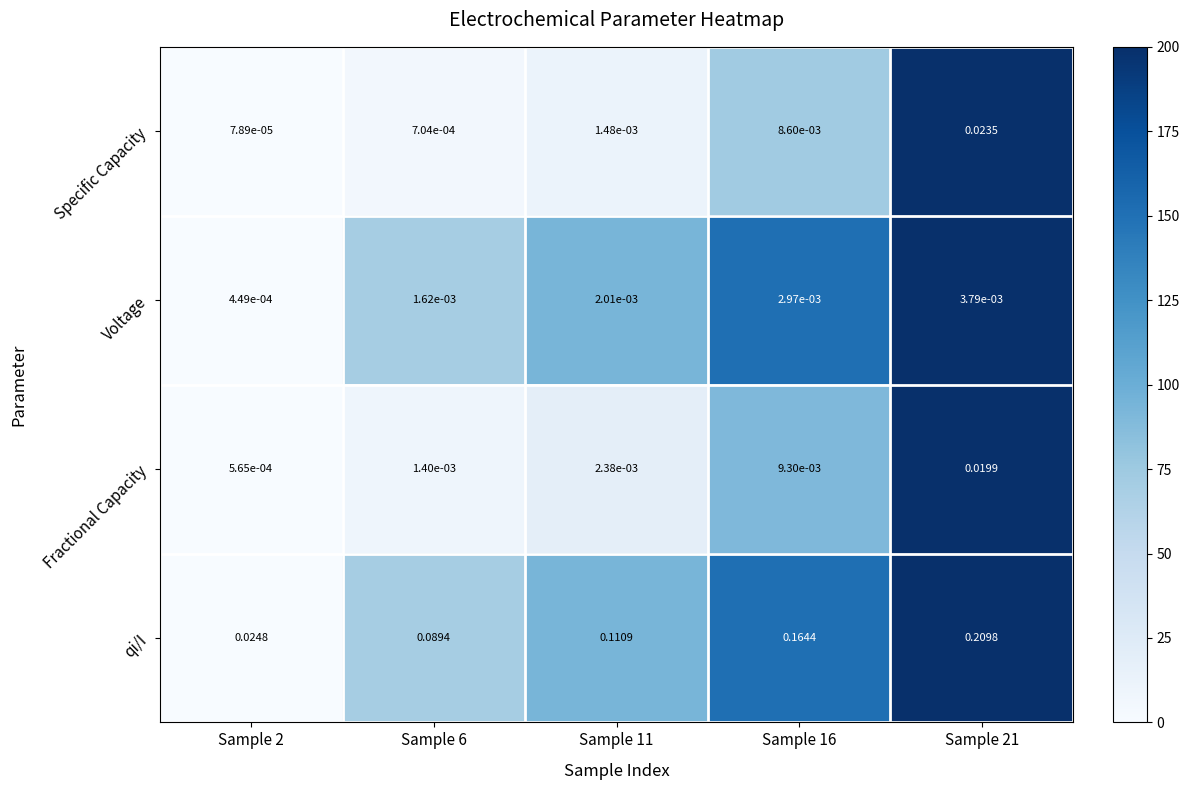

Which series has the largest total across all categories?

qi/I